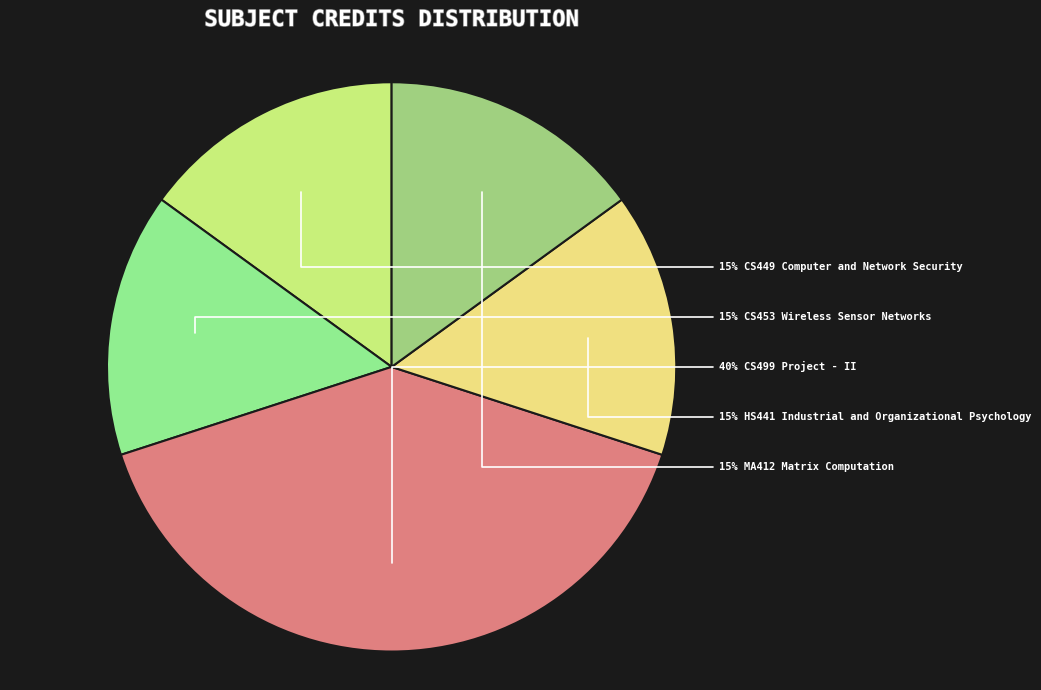

Which category has the biggest portion of the pie?

CS499 Project - II